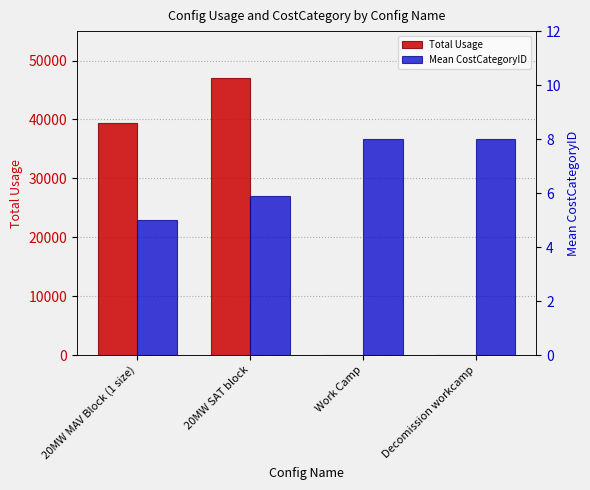

At how many categories does at least one series exceed 31683?

2